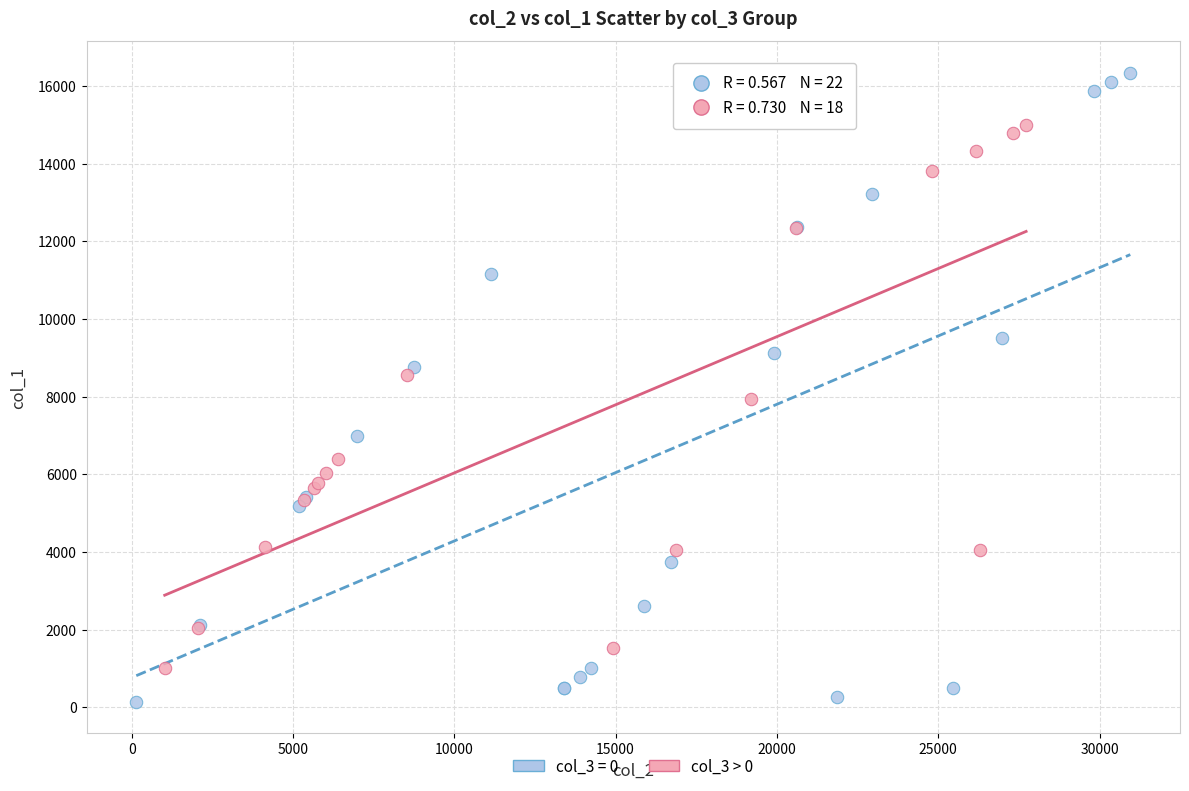

Which series has the widest spread of Y values?

col_3 = 0